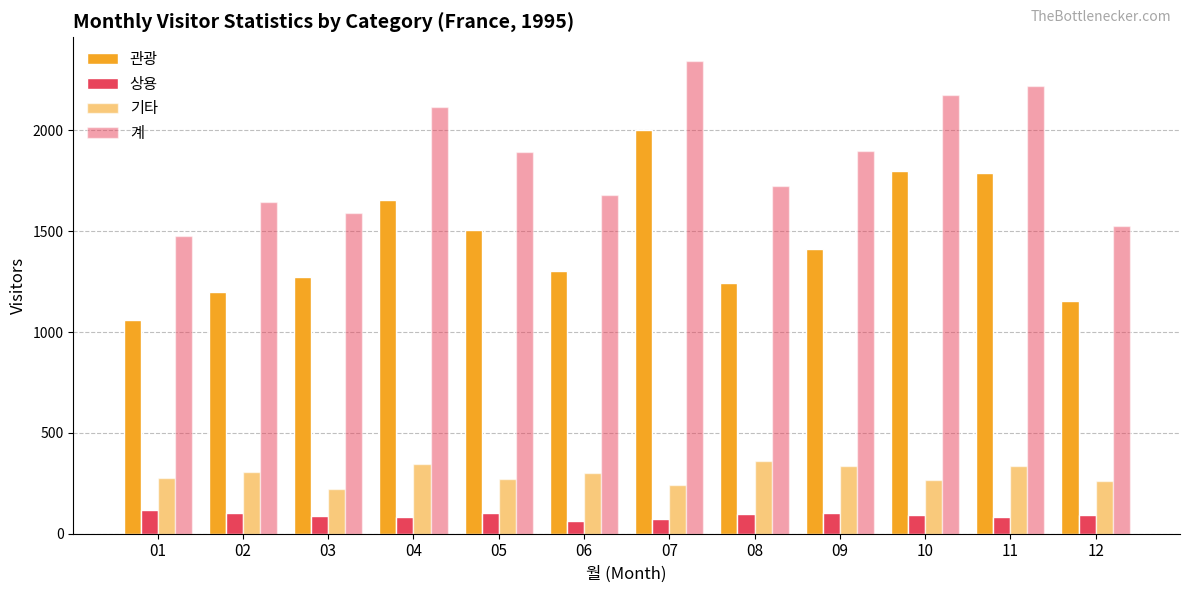

True or false: 기타 has a value of 165 at 05.

False